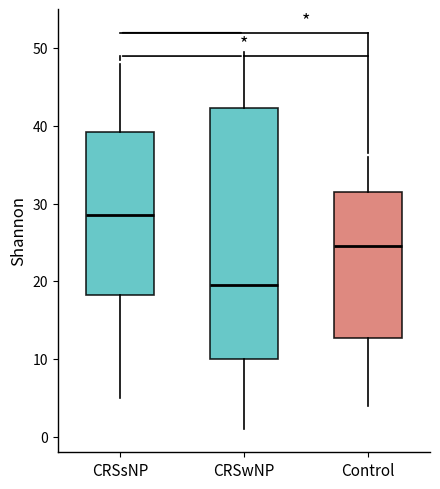

Which box is the tallest, from its lower edge to its upper edge?

CRSwNP